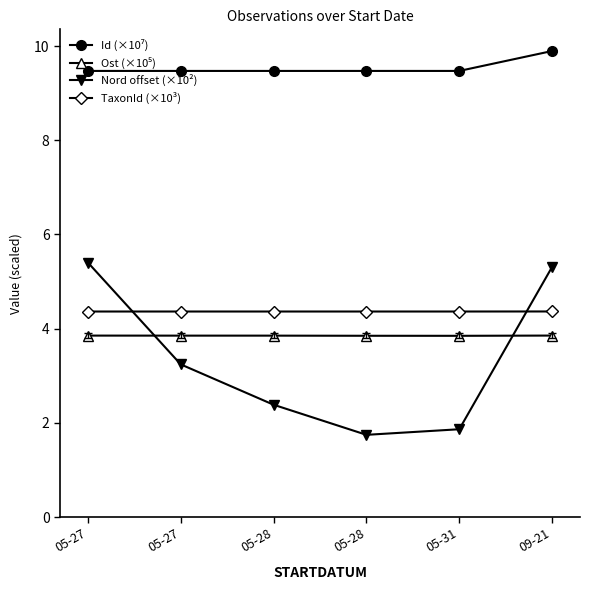

Which series has the widest spread of values?

Nord offset (×10²)